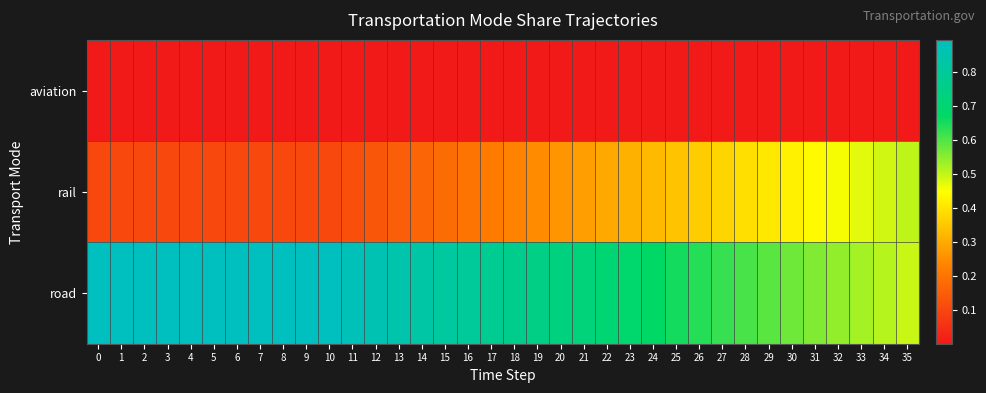

What is the greatest value displayed?

0.9